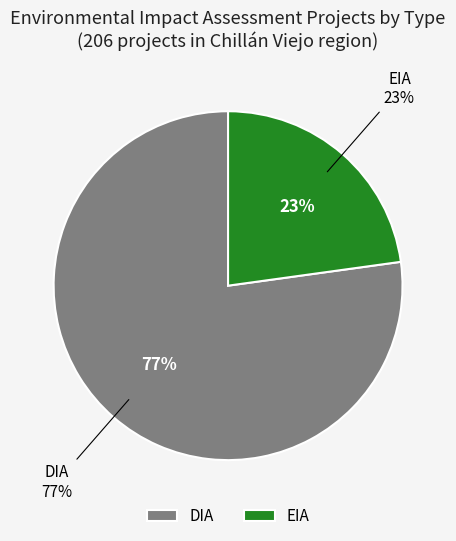

What is the change in value from DIA to EIA?

-112